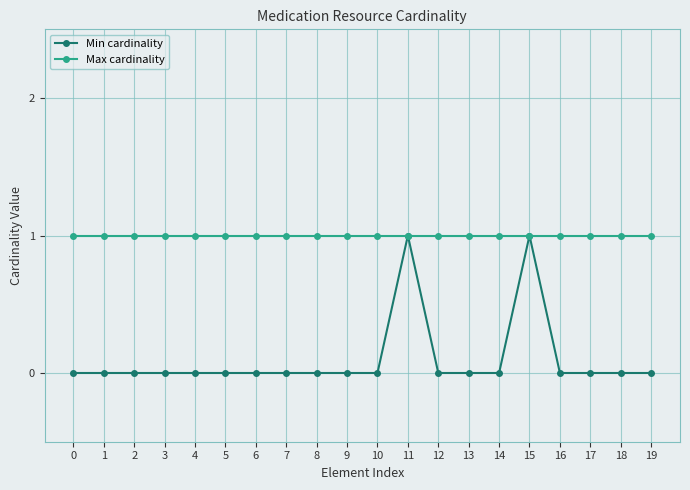

Reading left to right, transcribe all the data shown in this chart.

Min cardinality: 0	0	0	0	0	0	0	0	0	0	0	1	0	0	0	1	0	0	0	0
Max cardinality: 1	1	1	1	1	1	1	1	1	1	1	1	1	1	1	1	1	1	1	1